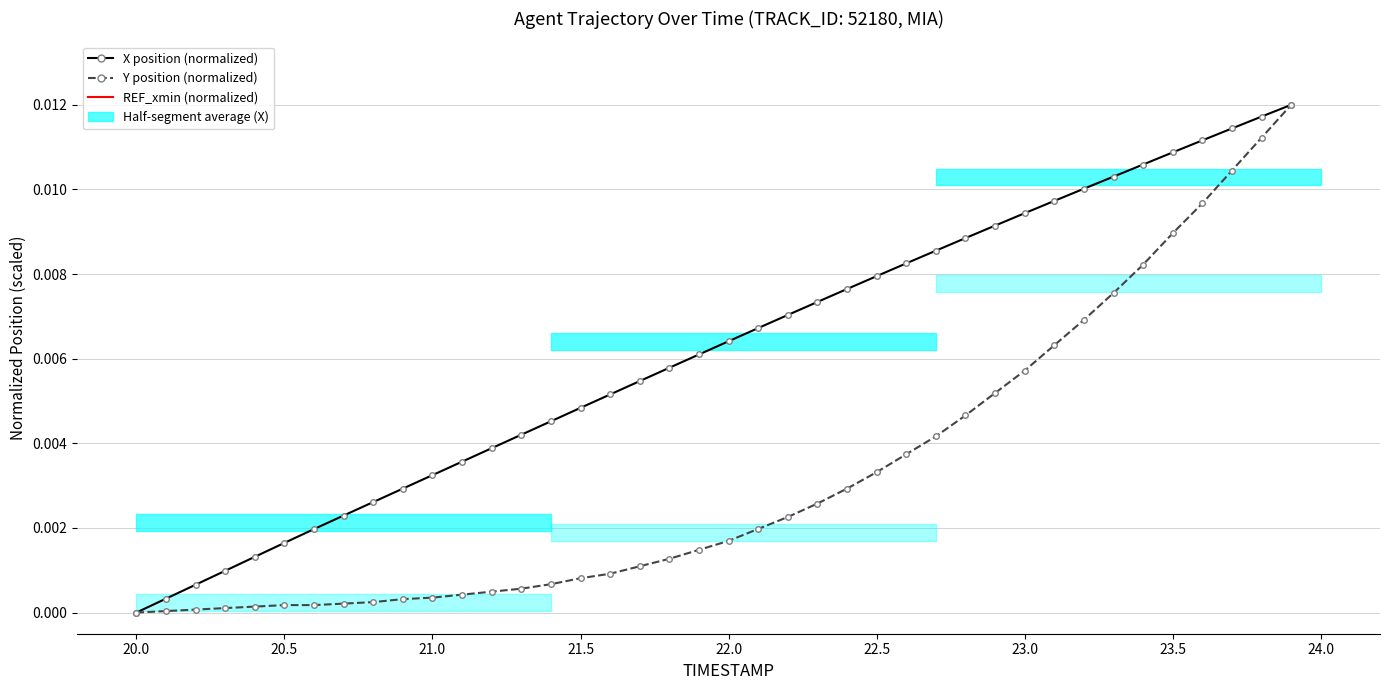

True or false: X has a value of 0.0 at 19.

False